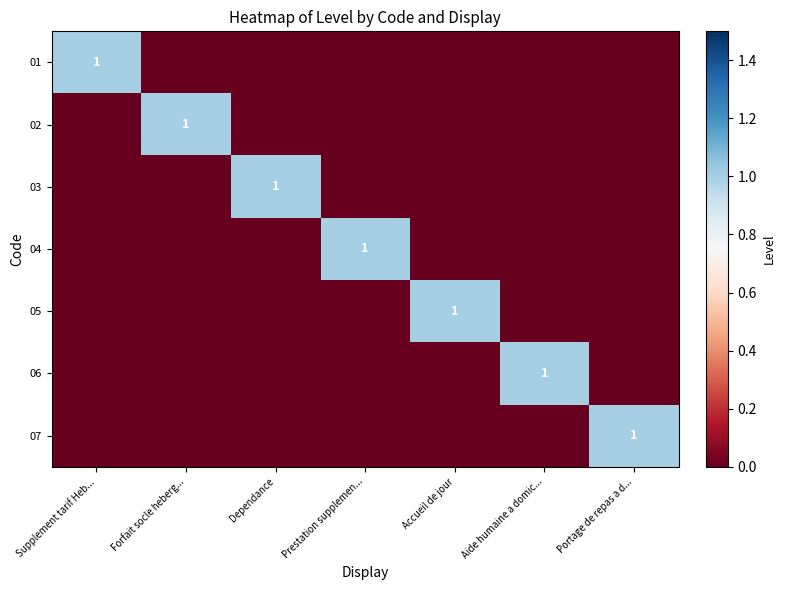

True or false: 06 has a value of 1 at Aide humaine a domic....

True